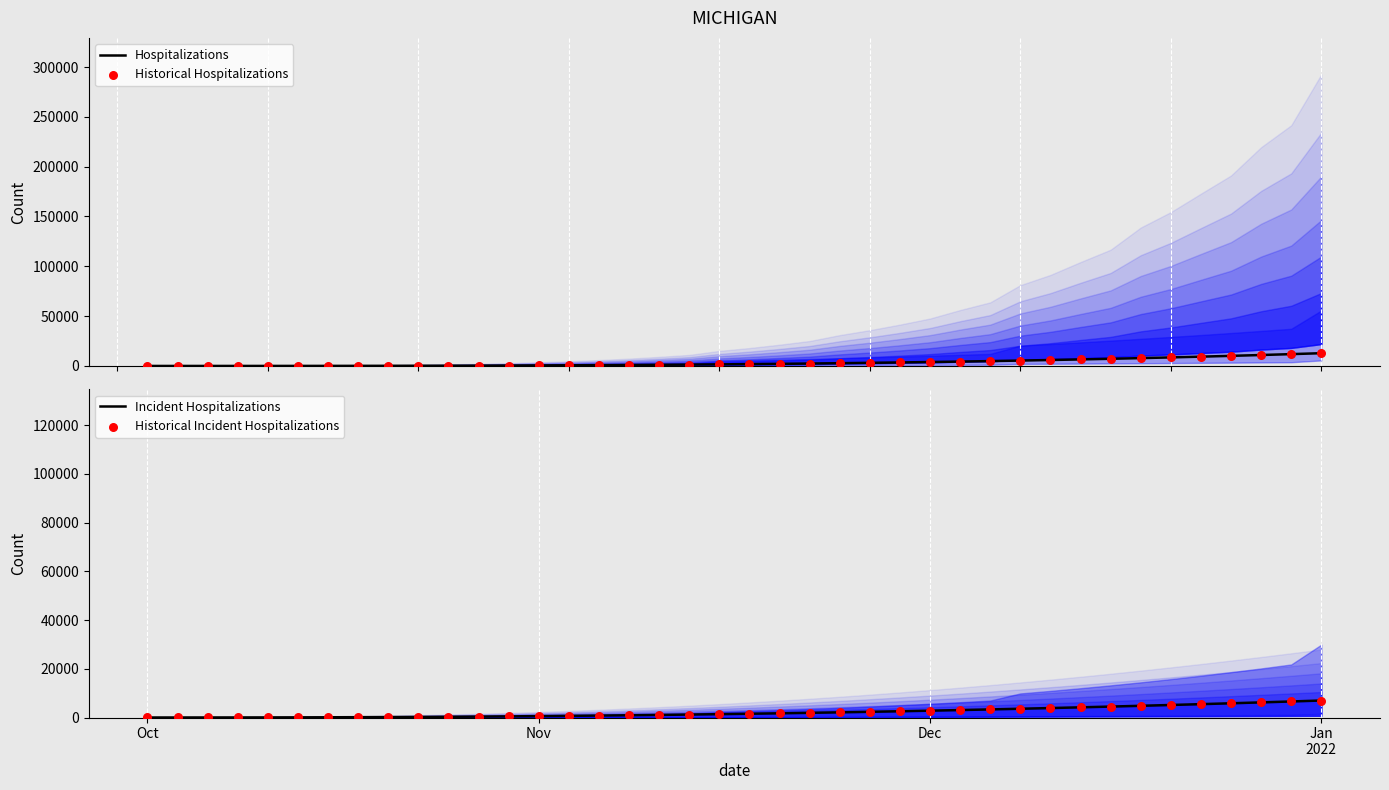

At which category is the sum across all series the highest?

Jan 2022